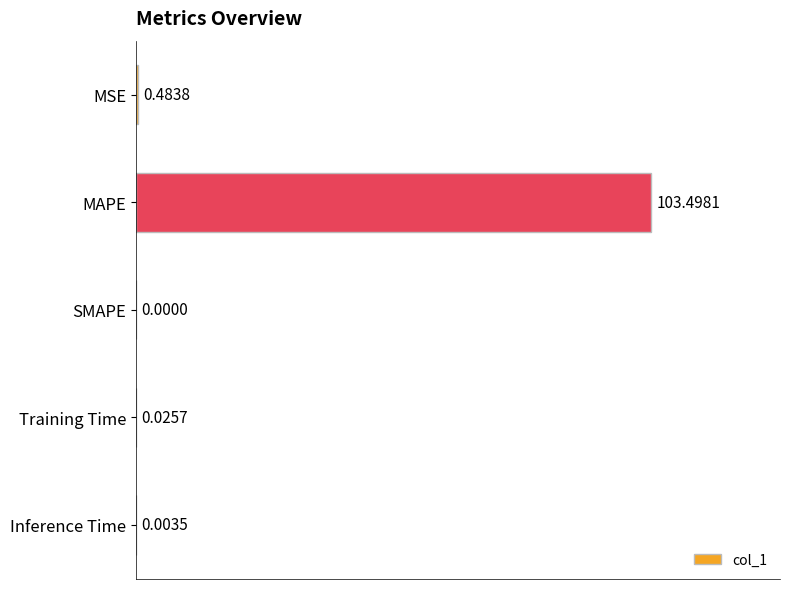

Which label corresponds to the largest value in the chart?

MAPE